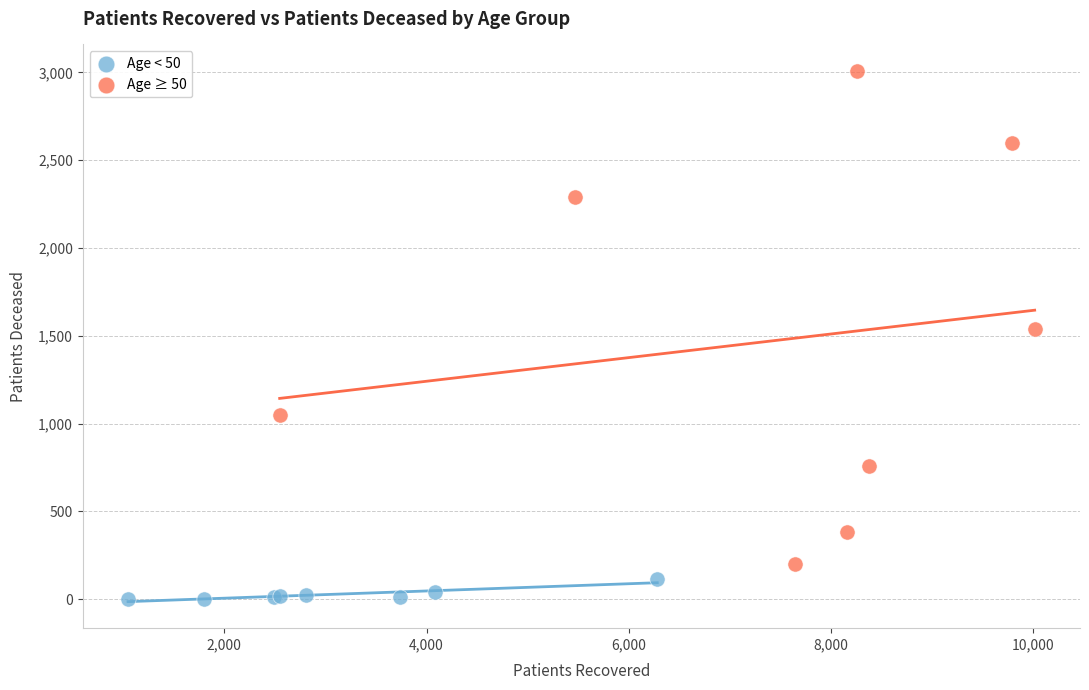

Which series reaches the minimum Y coordinate?

Age < 50